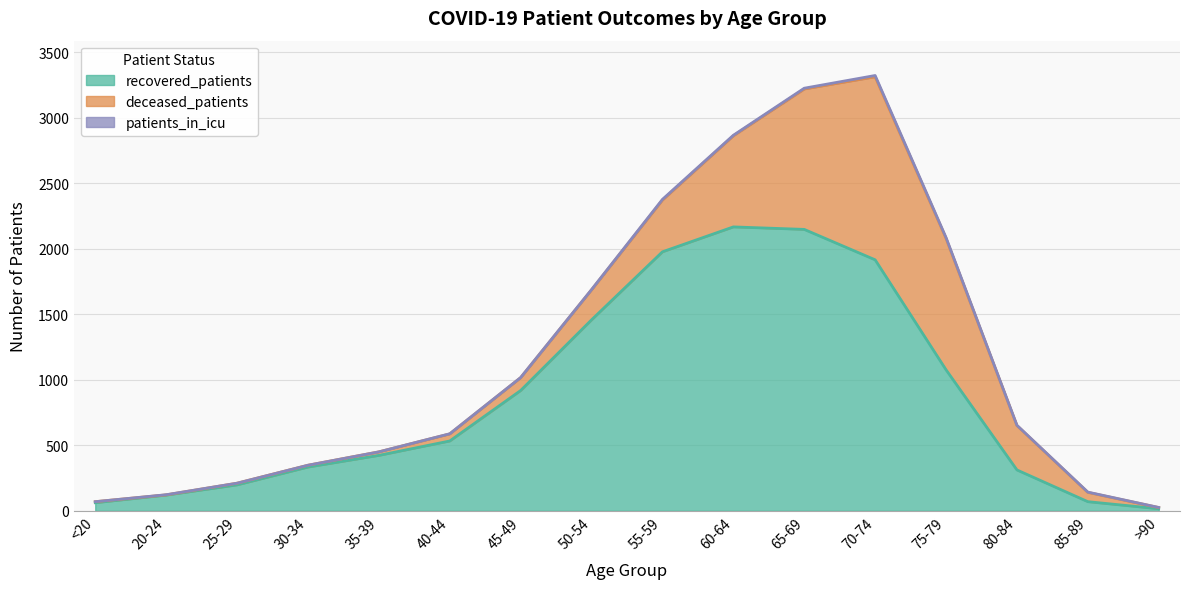

What is the highest value of the recovered_patients series?

2166